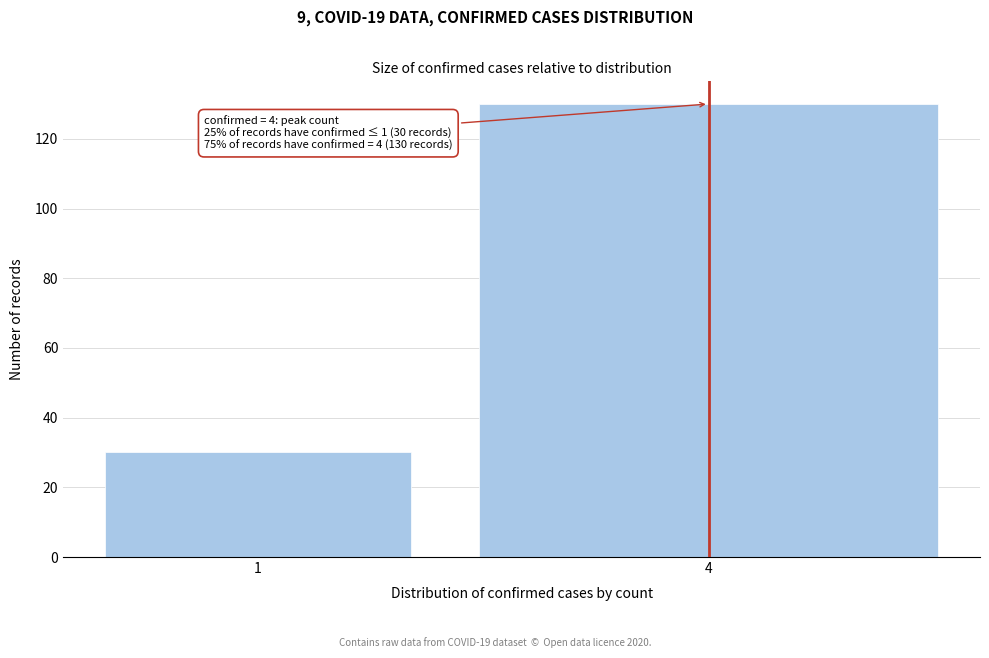

Reading left to right, list all the values displayed in this chart.

1=30	4=130